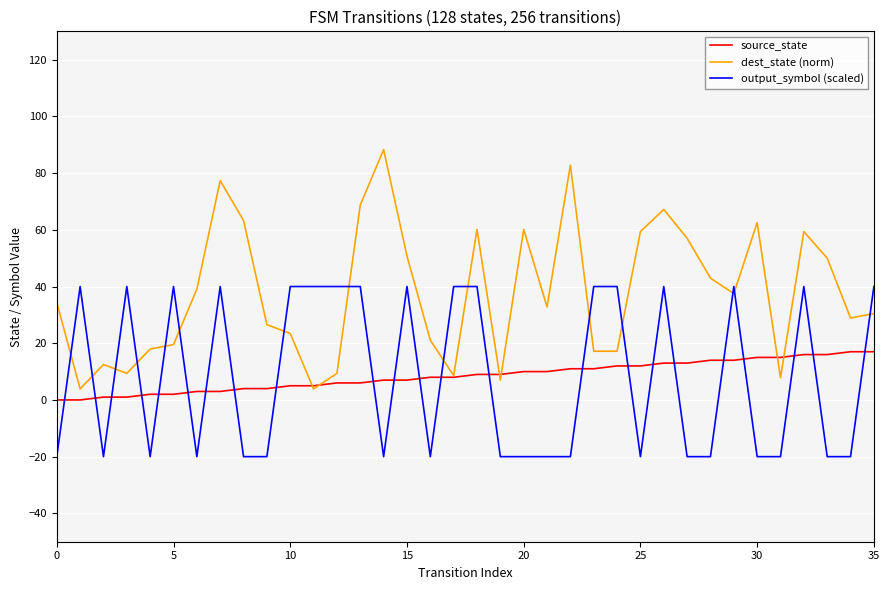

Which series has the largest range (max minus min)?

dest_state (norm)